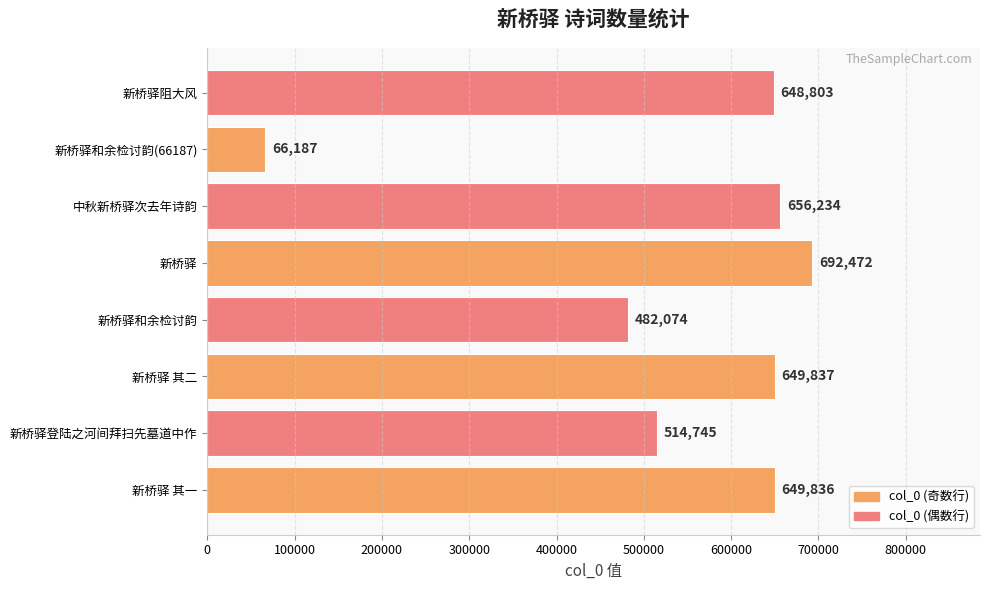

What is the smallest value displayed?

66187